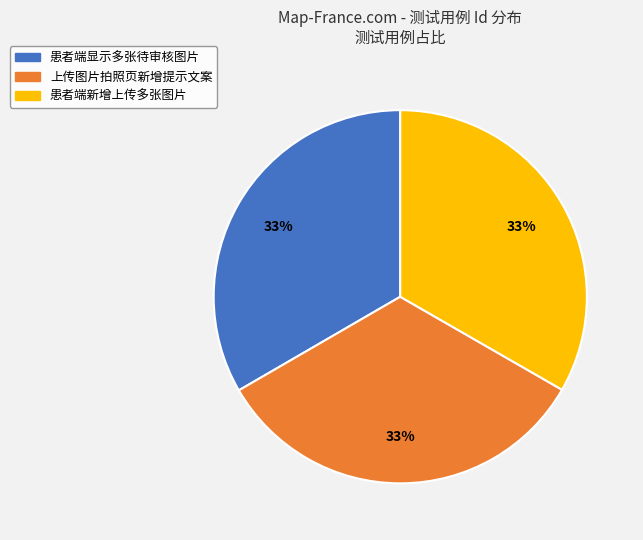

To the nearest percent, what percentage of the pie is 上传图片拍照页新增提示文案?

33%